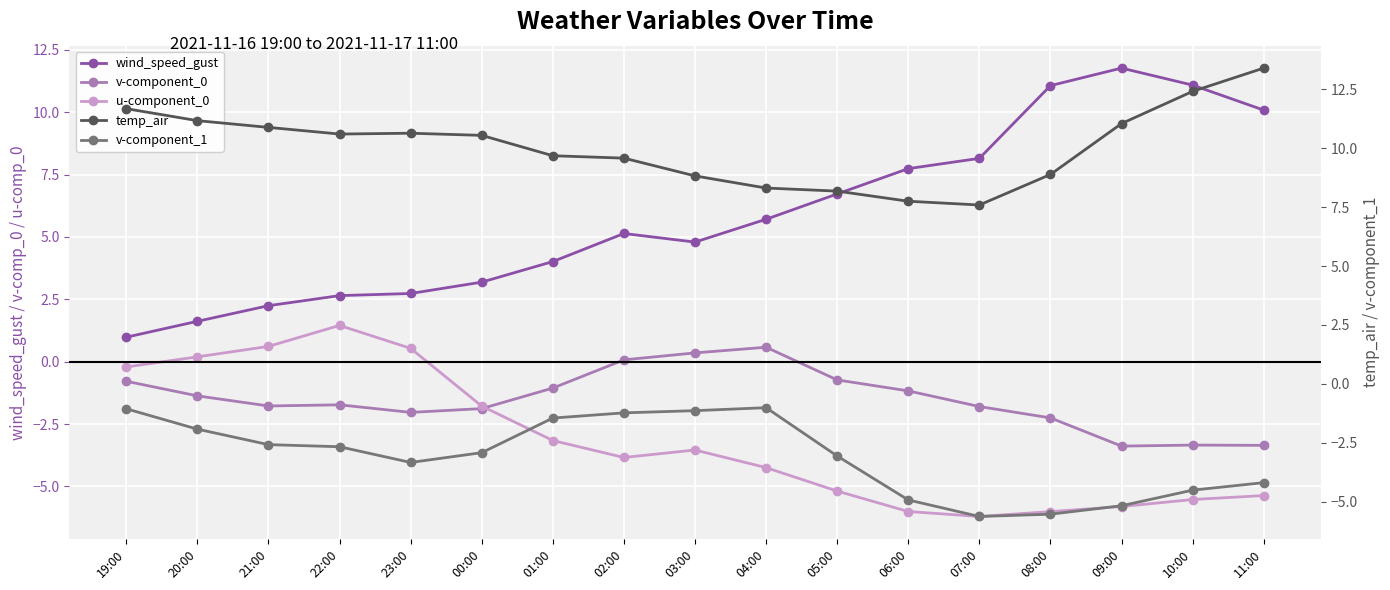

How many data points in v-component_1 are less than -2?

11